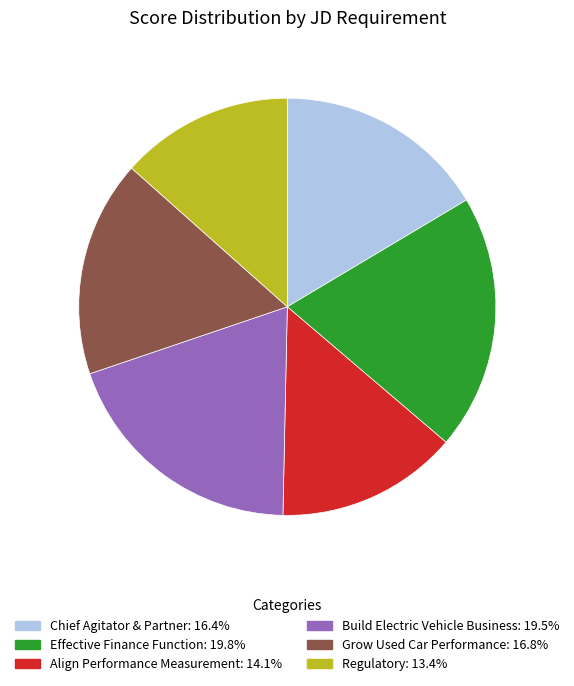

Is there a majority slice in this chart?

No